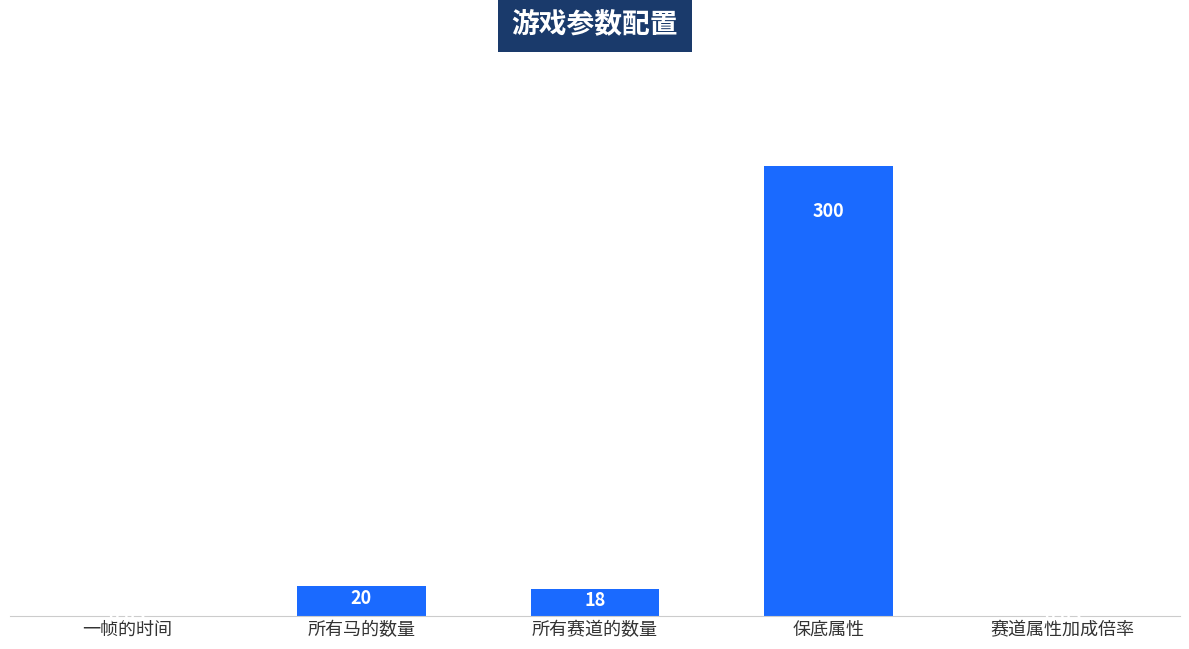

True or false: the data shows 18.0 at 所有赛道的数量.

True